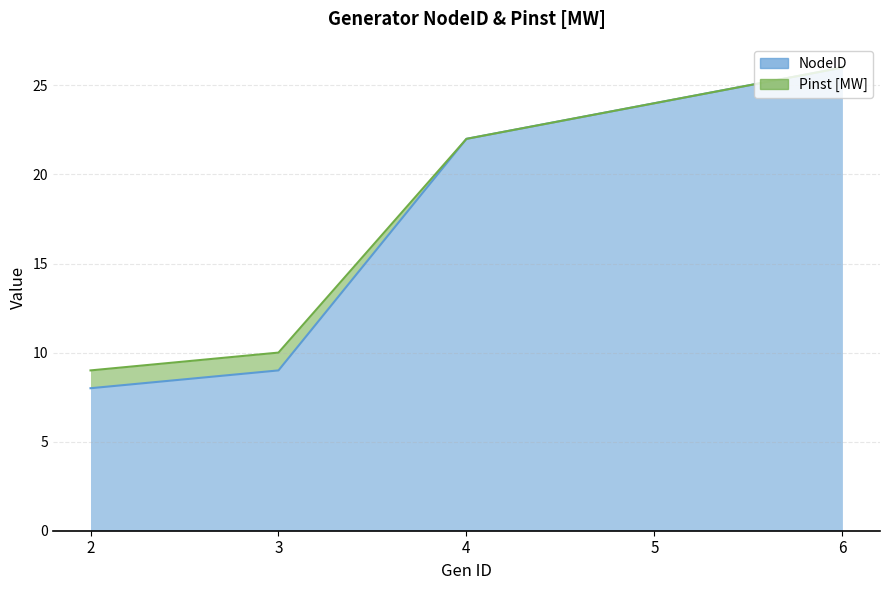

How many values in the Pinst [MW] series exceed 22?

2